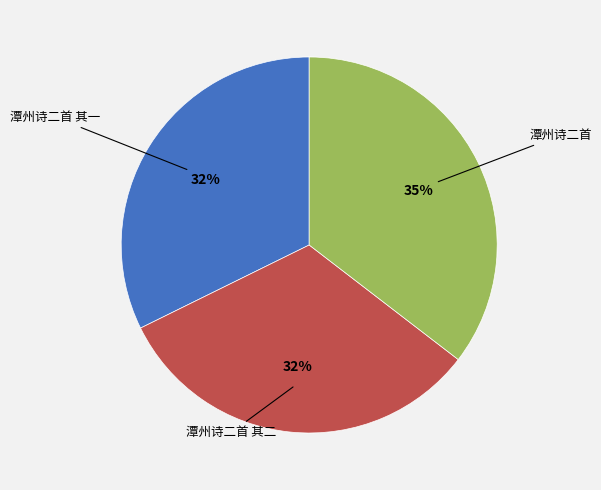

How many slices are in this pie chart?

3